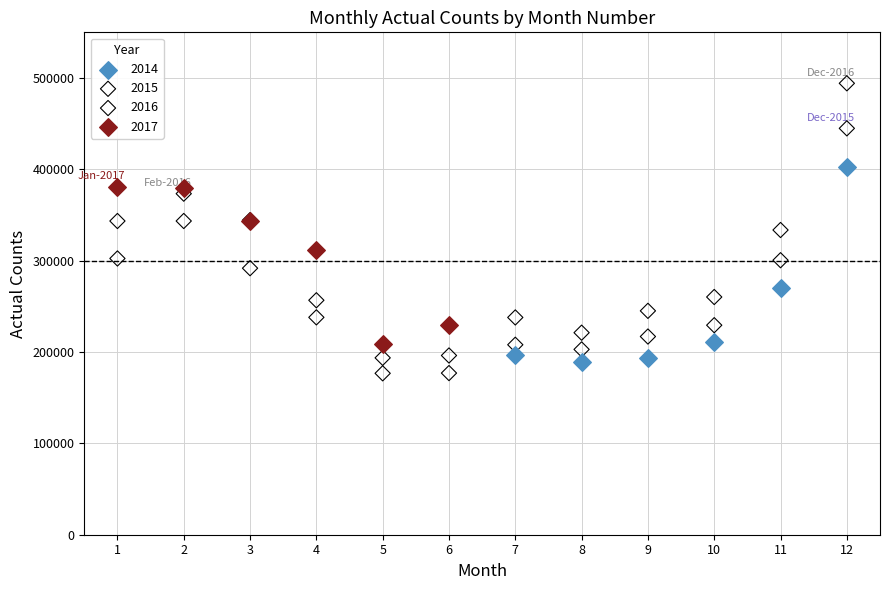

Which series reaches the maximum Y coordinate?

2016